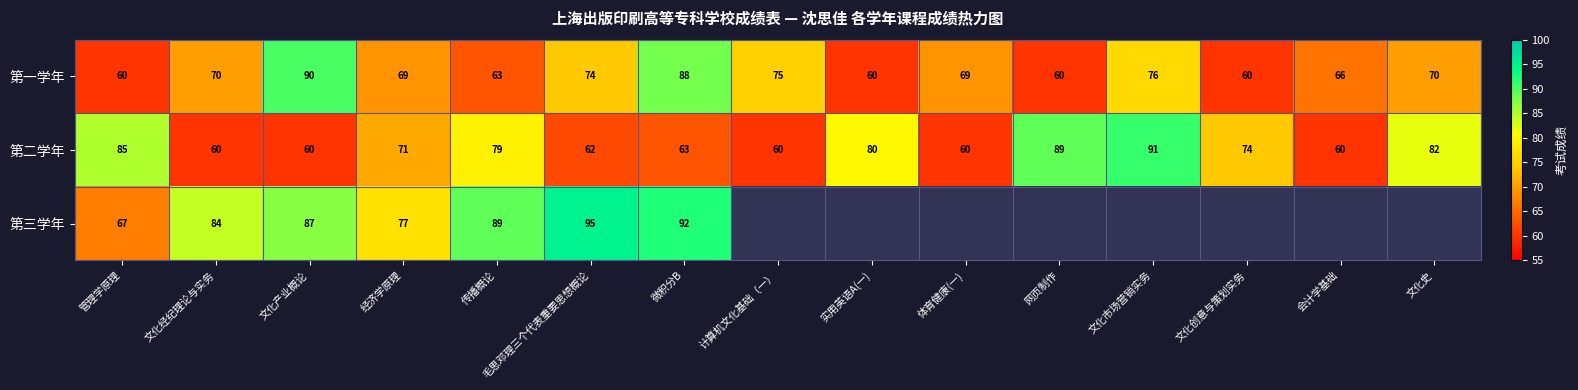

What is the sum of the 第二学年 values at 文化产业概论 and 会计学基础?

120